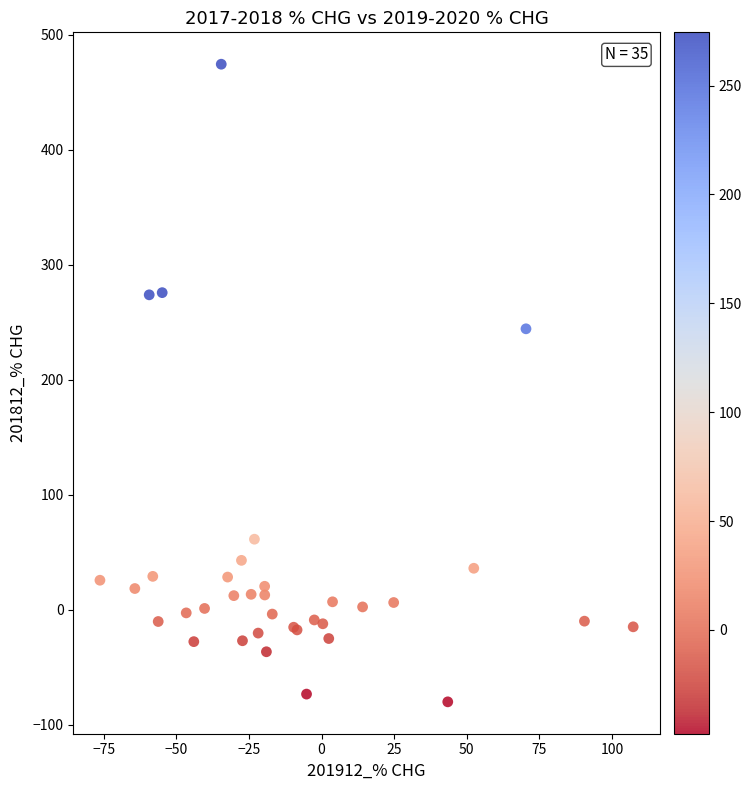

What Y value in the scatter plot is closest to 197?

244.3